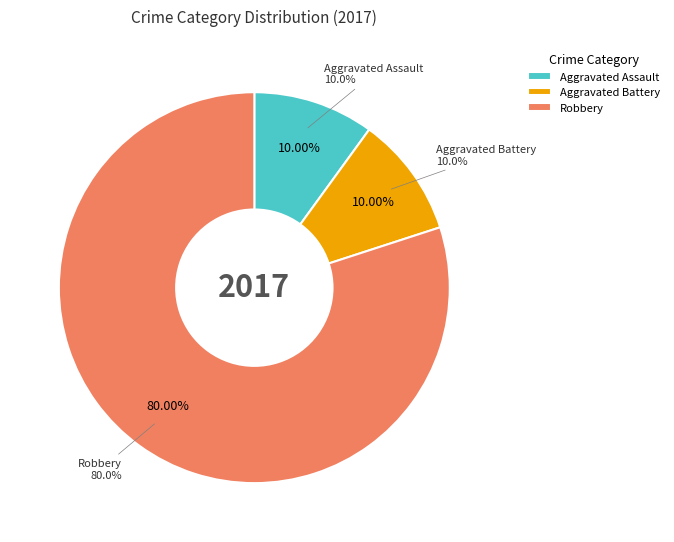

The Homicide slice represents 13% of the pie. True or false?

False